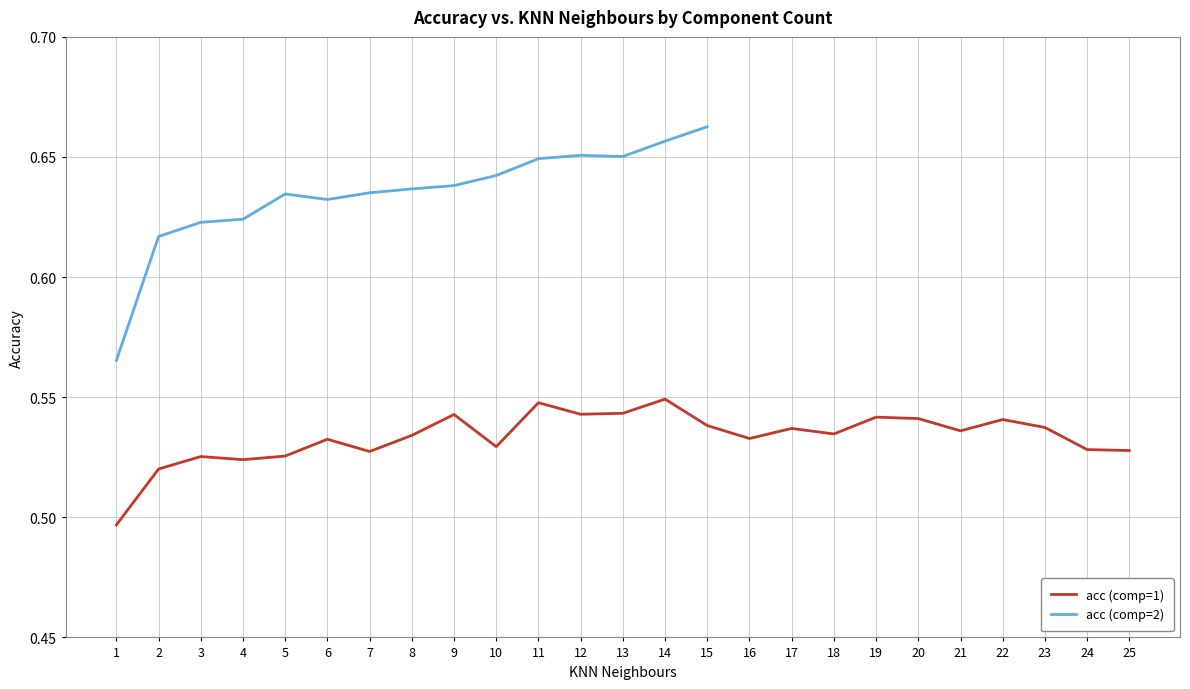

Reading left to right, list all the values displayed in this chart.

1=0.5	2=0.5	3=0.5	4=0.5	5=0.5	6=0.5	7=0.5	8=0.5	9=0.5	10=0.5	11=0.5	12=0.5	13=0.5	14=0.5	15=0.5	16=0.5	17=0.5	18=0.5	19=0.5	20=0.5	21=0.5	22=0.5	23=0.5	24=0.5	25=0.5